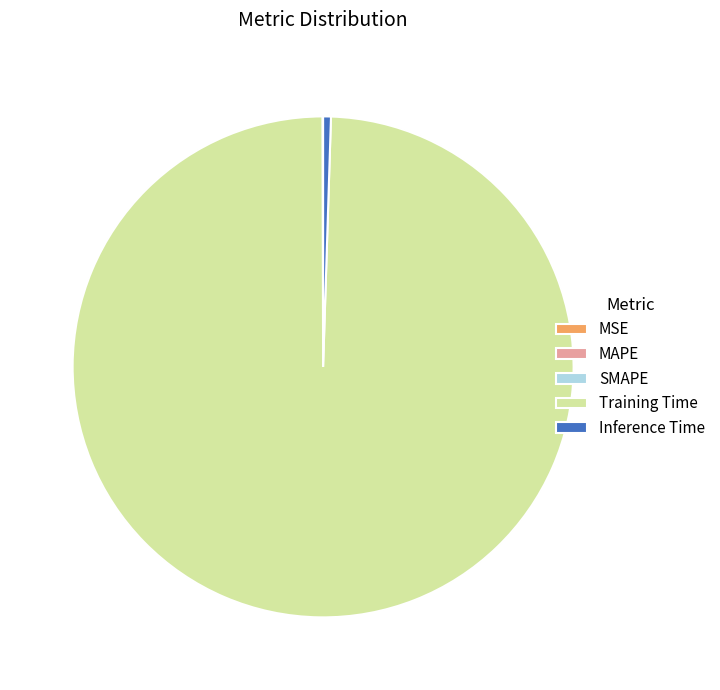

Which slice represents more than half of the pie?

Training Time